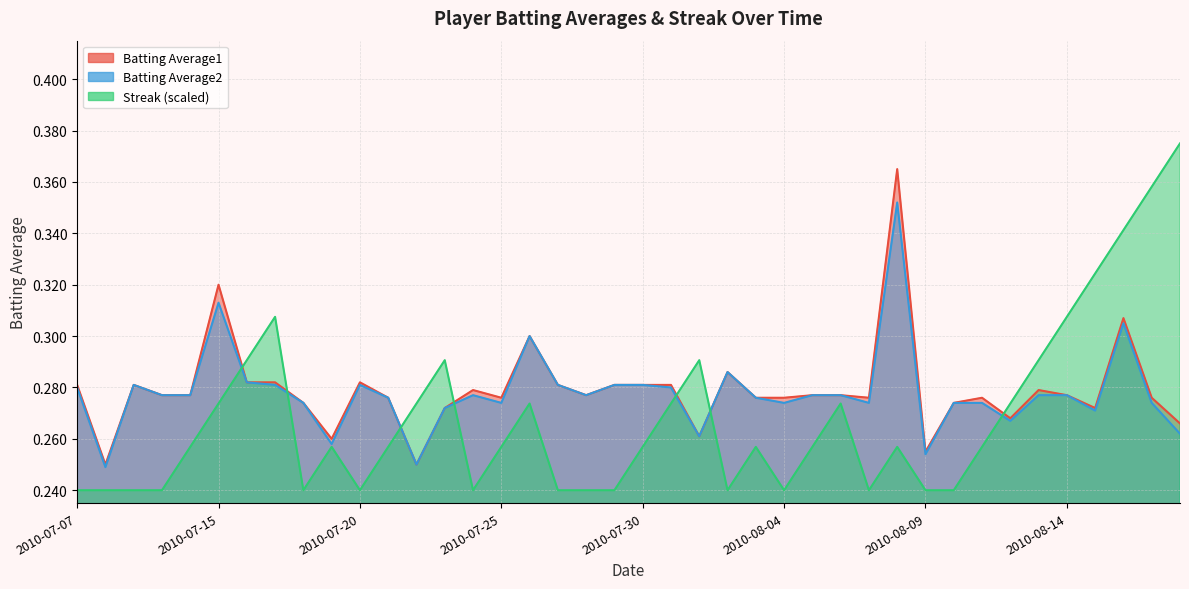

After their last crossing, which series has the higher values: Streak or Batting Average2?

Streak